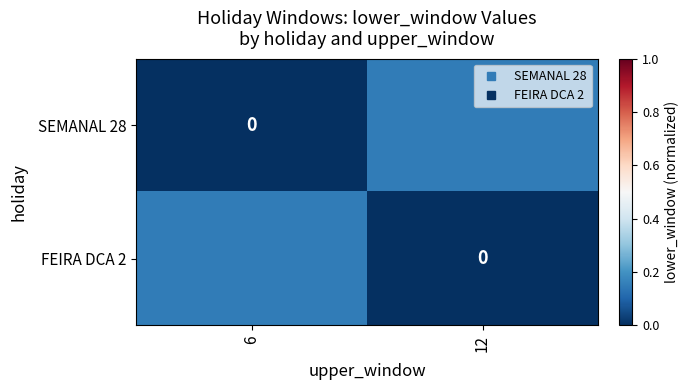

Which category has the lowest value in the SEMANAL 28 series?

6